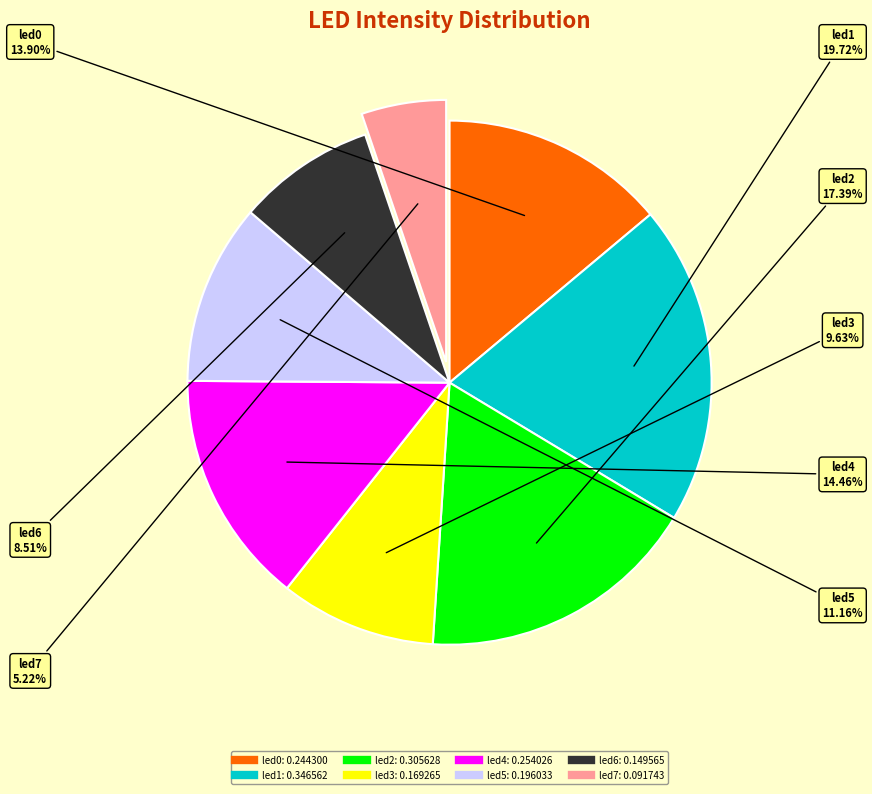

Combined, what portion of the pie is led4 and led6?

23.0%